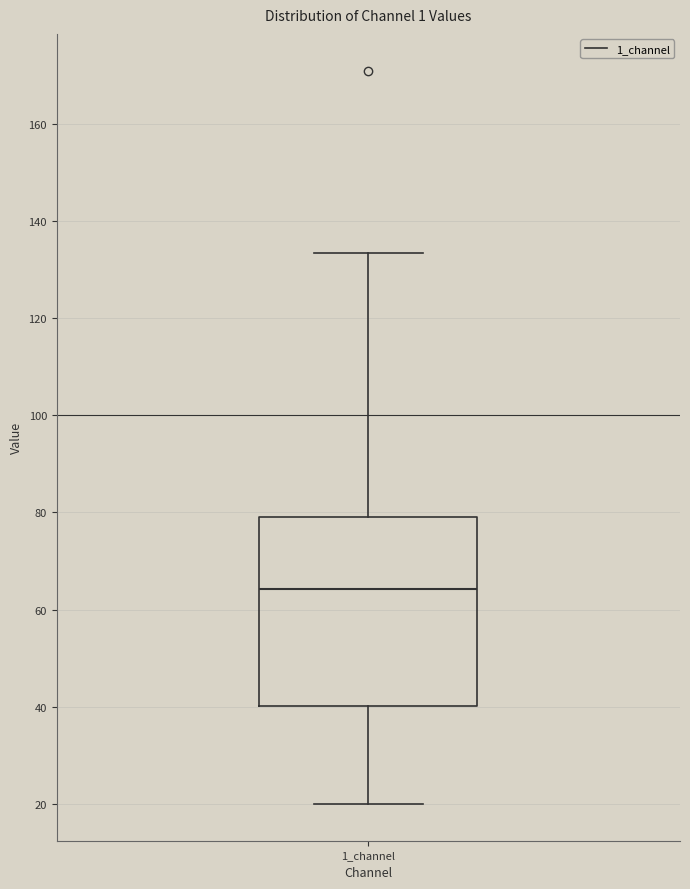

Transcribe this box plot: give where the median line is, the range the box spans, and where the two whiskers end, as read against the y-axis. The values are not printed on the chart, so give them approximately, as read against the axis.

median 64, box 40 to 80, whiskers 20 to 134